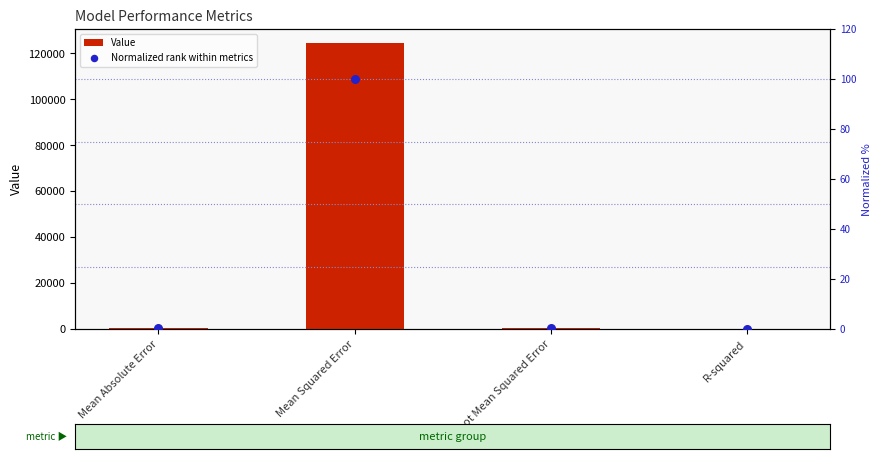

At which category is the sum across all series the highest?

Mean Squared Error